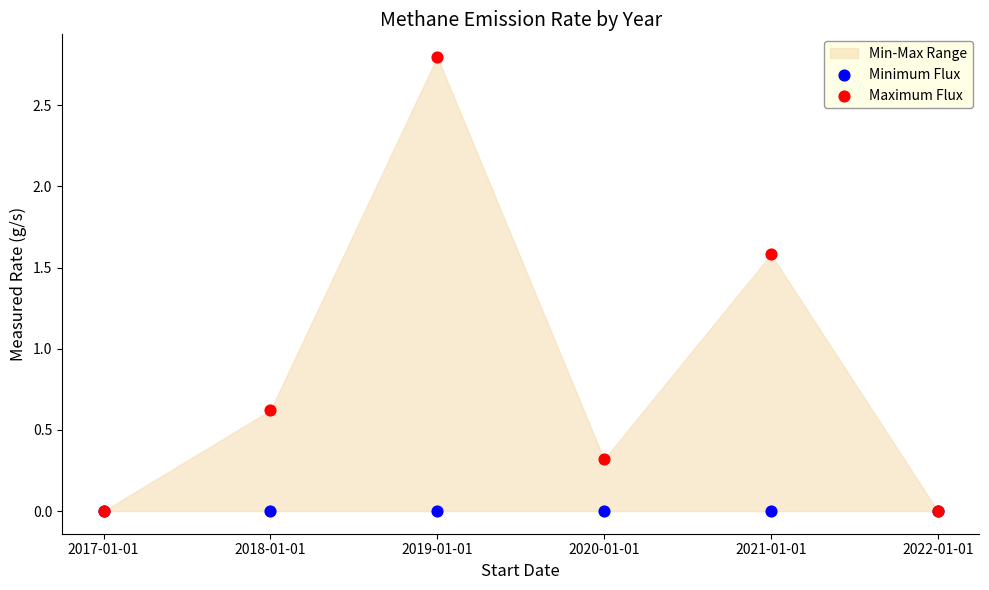

Across all series, what Y value is closest to 1?

0.6